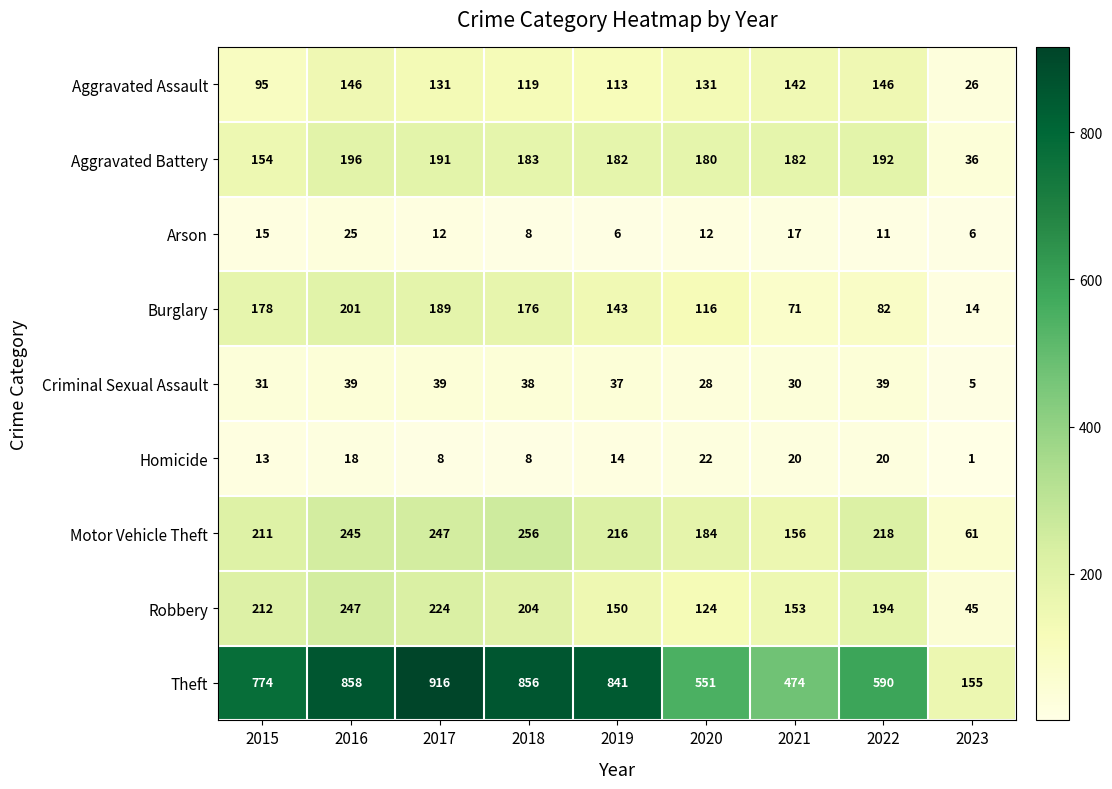

True or false: Theft has a value of 474 at 2021.

True